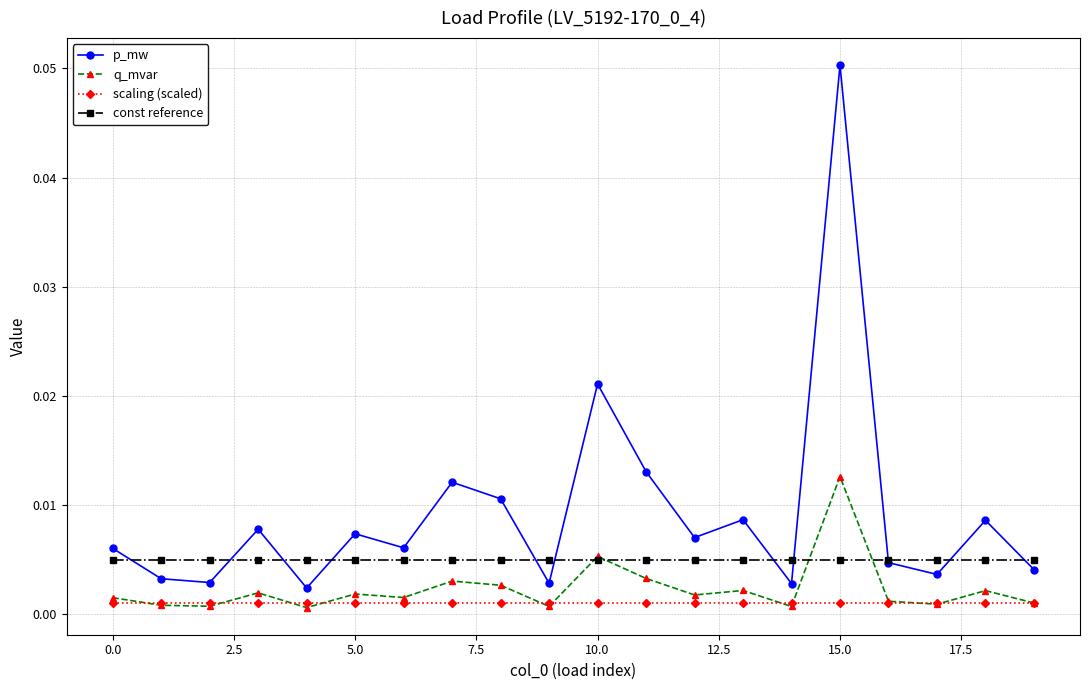

Which series has the largest total across all categories?

p_mw